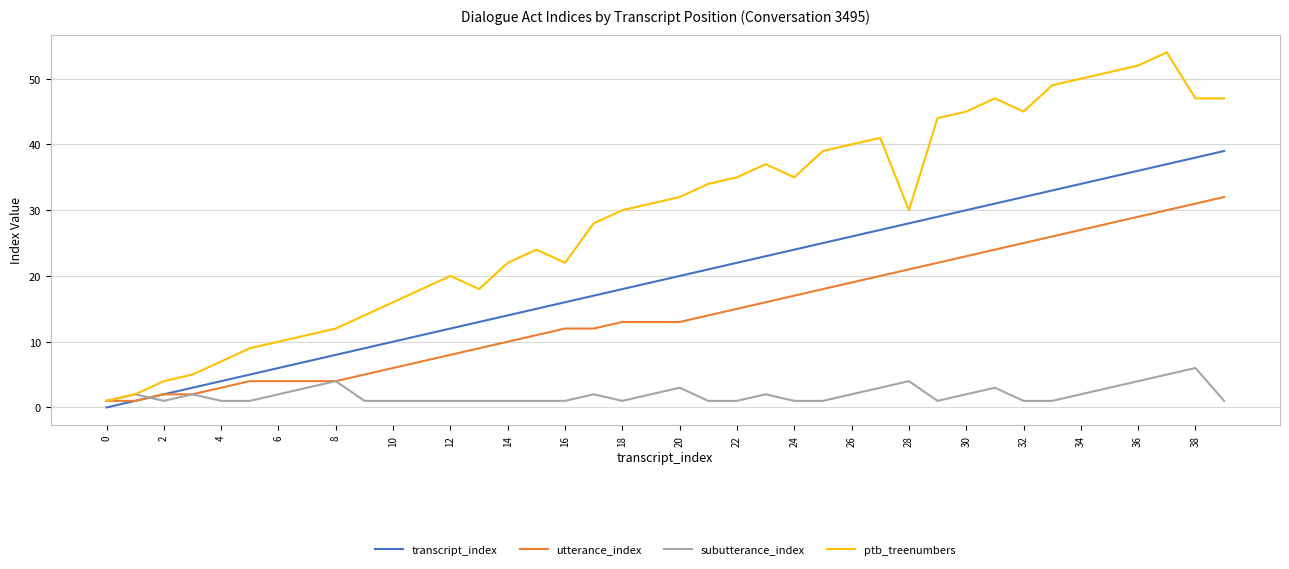

Rank the series by their maximum value, from lowest to highest.

subutterance_index, utterance_index, transcript_index, ptb_treenumbers